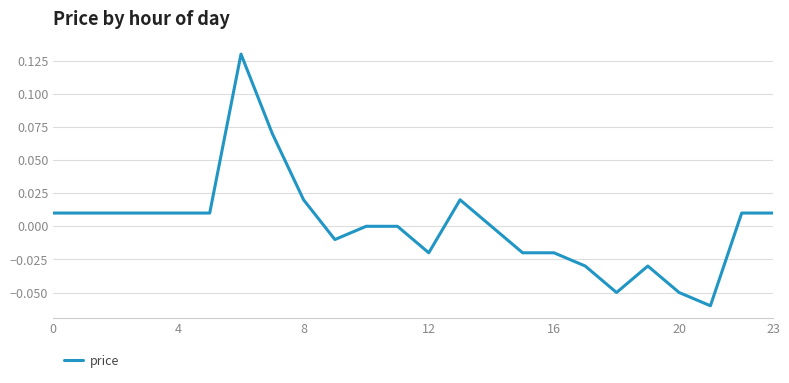

Is this an area chart (filled region under the line)?

No